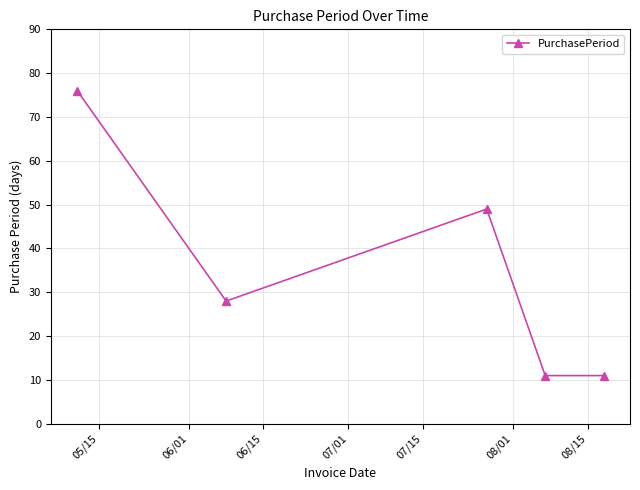

How many points are higher than both their immediate neighbors (excluding endpoints)?

1